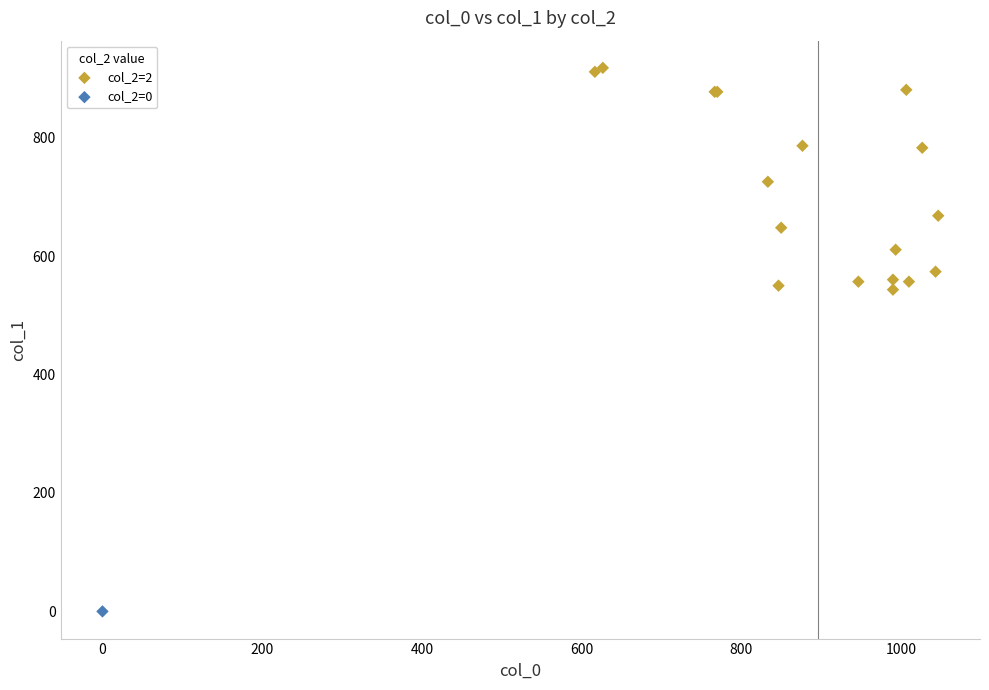

What are all the series names shown in the legend?

col_2=2, col_2=0